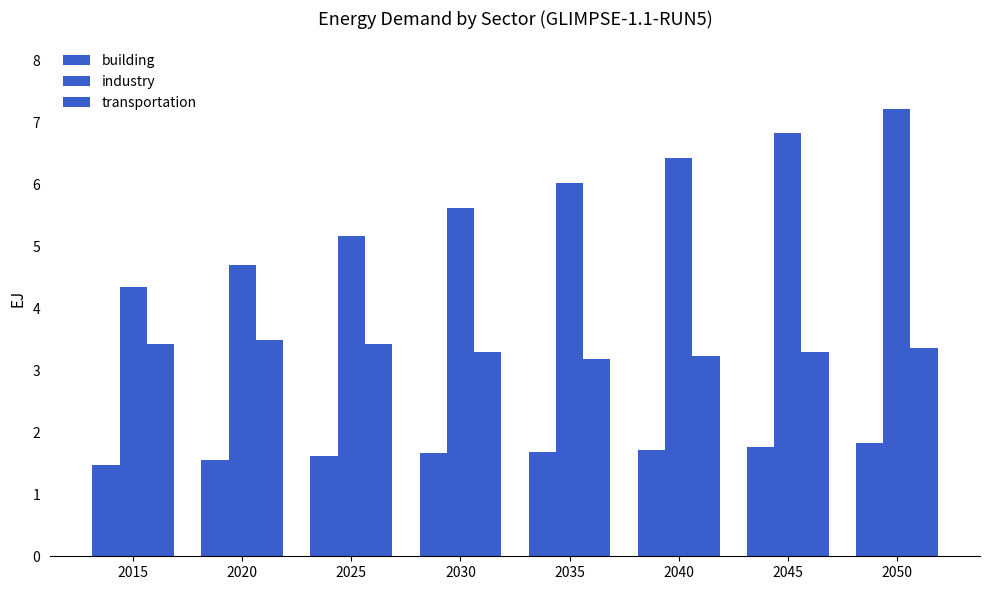

How many bars are there in each group?

3